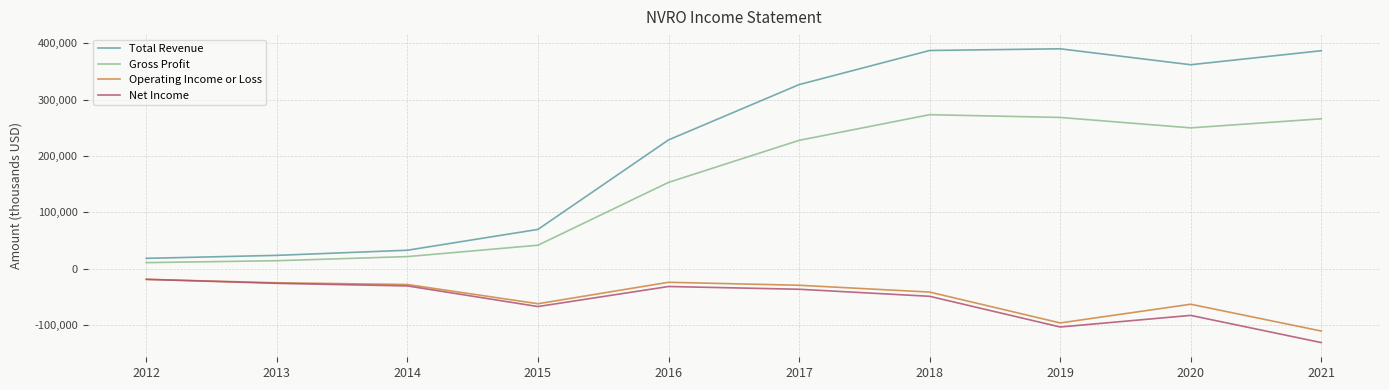

The value of Gross Profit at 2020 is 249900. True or false?

True